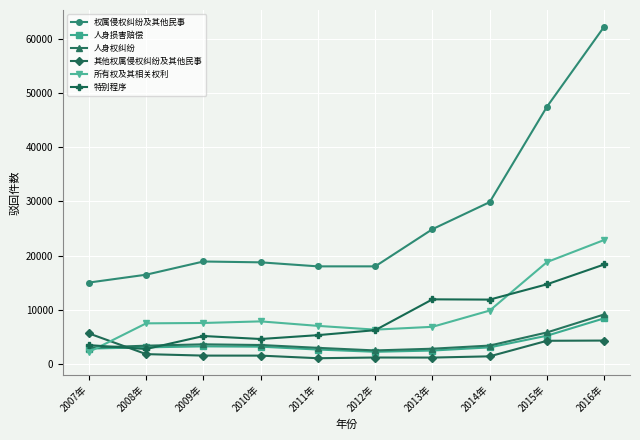

The value of 特别程序 at 2010年 is 4549. True or false?

True